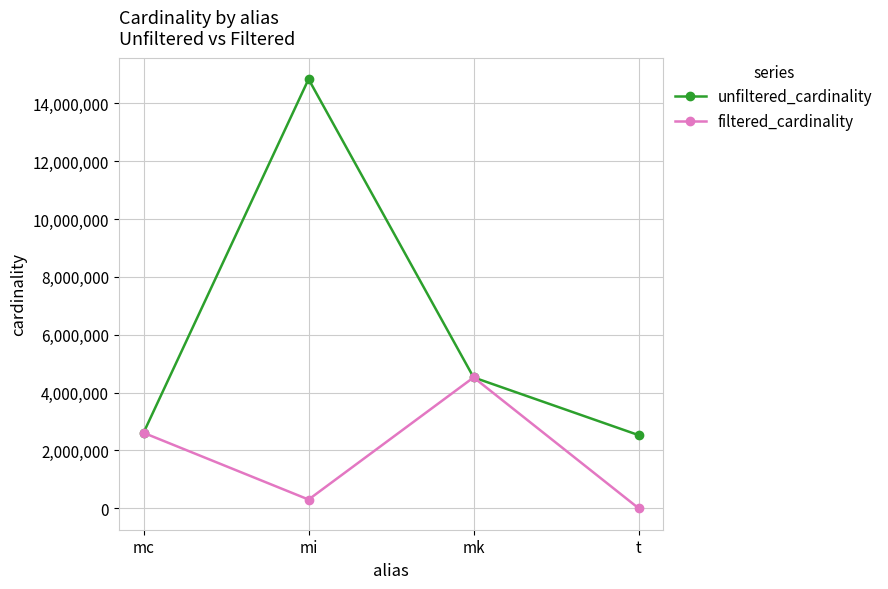

Which series has the widest spread of values?

unfiltered_cardinality